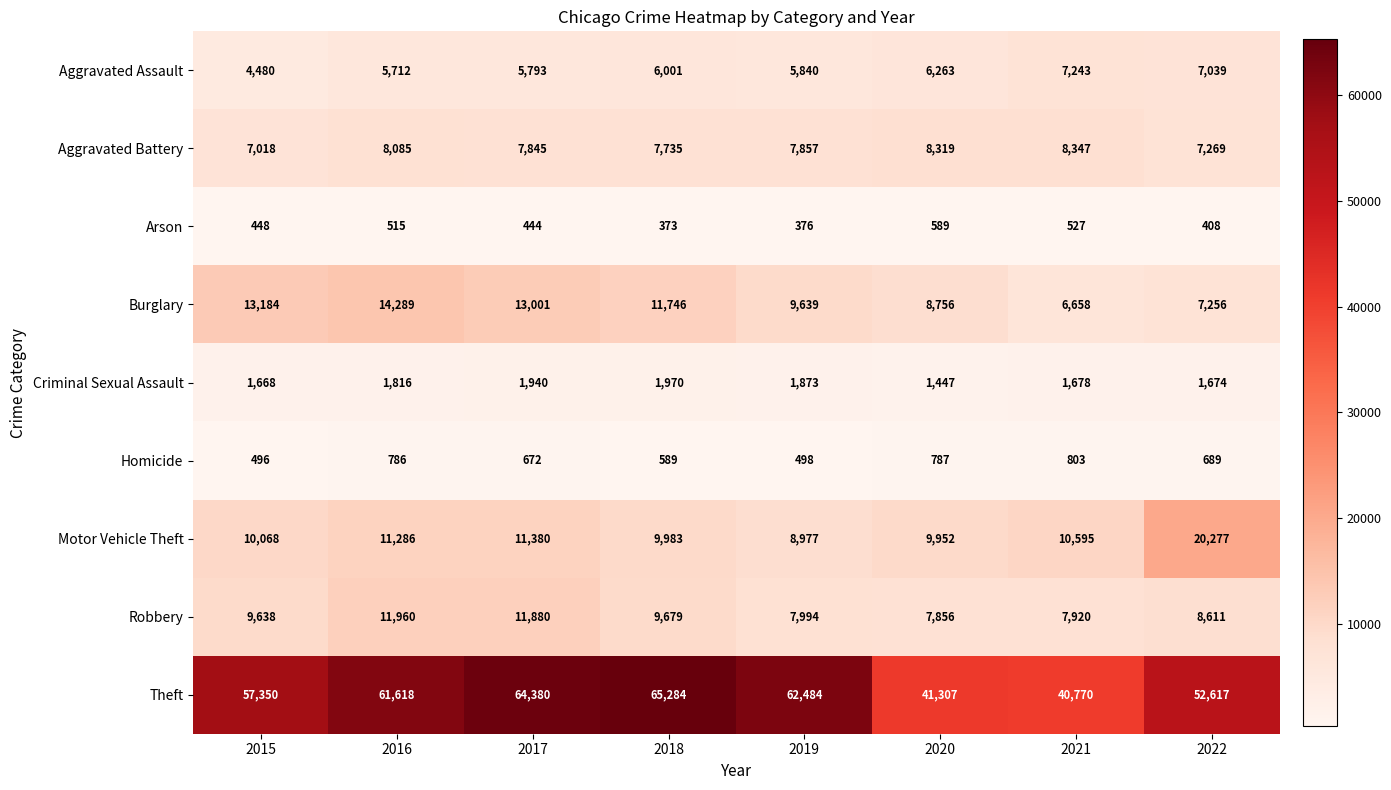

Rank the series at 2015 from lowest to highest value.

Arson, Homicide, Criminal Sexual Assault, Aggravated Assault, Aggravated Battery, Robbery, Motor Vehicle Theft, Burglary, Theft